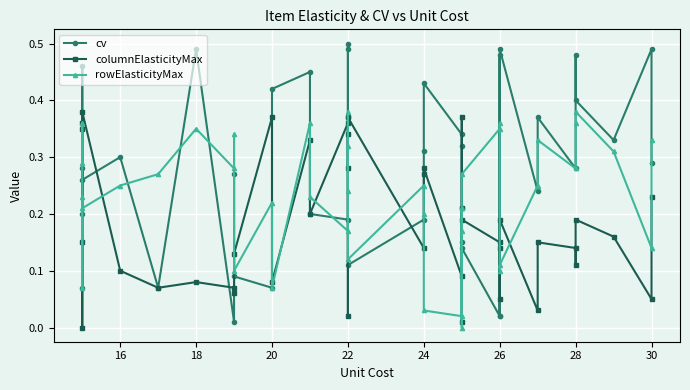

Reading left to right, what are all the values shown in this chart?

cv: 0.2	0.3	0.1	0.5	0.3	0.3	0.1	0.5	0.0	0.3	0.1	0.1	0.4	0.5	0.2	0.2	0.5	0.5	0.4	0.1	0.2	0.3	0.4	0.3	0.3	0.2	0.1	0.1	0.0	0.5	0.0	0.5	0.2	0.4	0.3	0.5	0.4	0.3	0.5	0.3
columnElasticityMax: 0.1	0.0	0.3	0.4	0.4	0.1	0.1	0.1	0.1	0.1	0.1	0.4	0.1	0.3	0.2	0.4	0.3	0.3	0.0	0.4	0.1	0.3	0.3	0.1	0.4	0.0	0.2	0.2	0.1	0.1	0.1	0.2	0.0	0.1	0.1	0.1	0.2	0.2	0.1	0.2
rowElasticityMax: 0.3	0.4	0.1	0.2	0.2	0.2	0.3	0.3	0.3	0.3	0.1	0.2	0.1	0.4	0.2	0.2	0.4	0.2	0.3	0.1	0.2	0.2	0.0	0.0	0.2	0.2	0.0	0.3	0.3	0.4	0.1	0.1	0.2	0.3	0.3	0.4	0.4	0.3	0.1	0.3